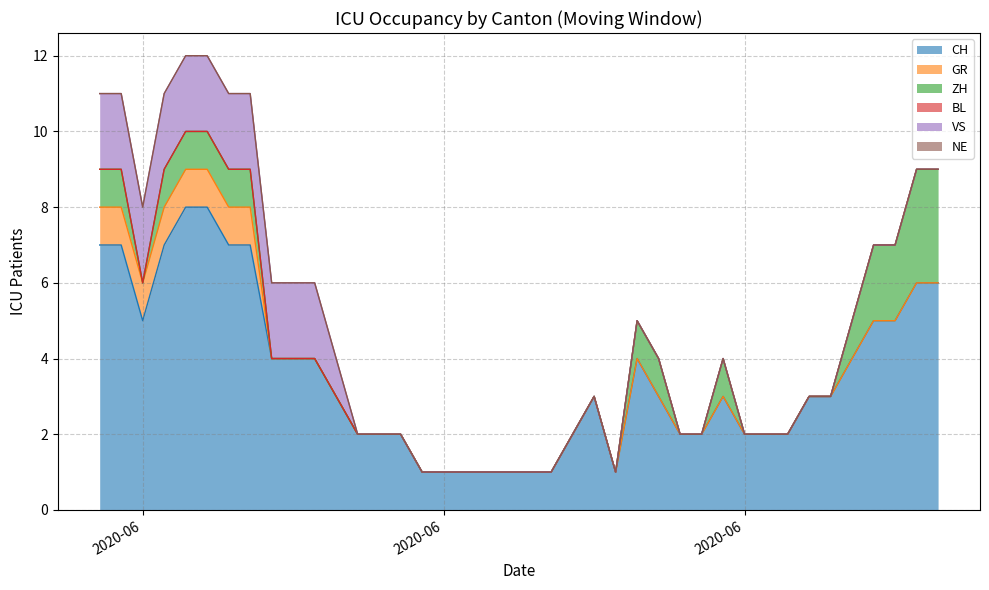

True or false: NE has a value of 0 at 2020-06-05.

True